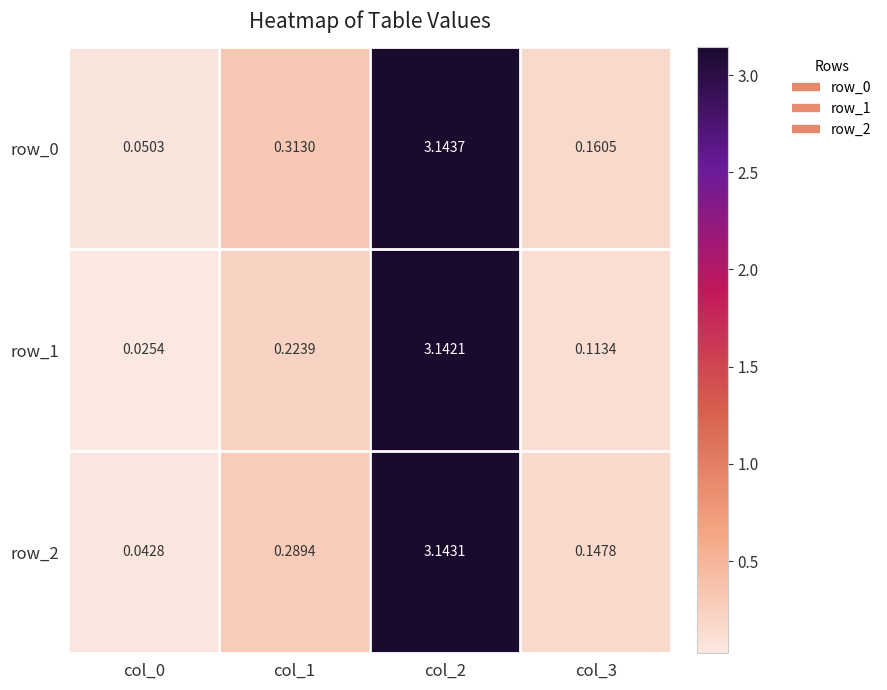

Is the value of row_2 at col_2 greater than the value of row_0 at col_2?

No